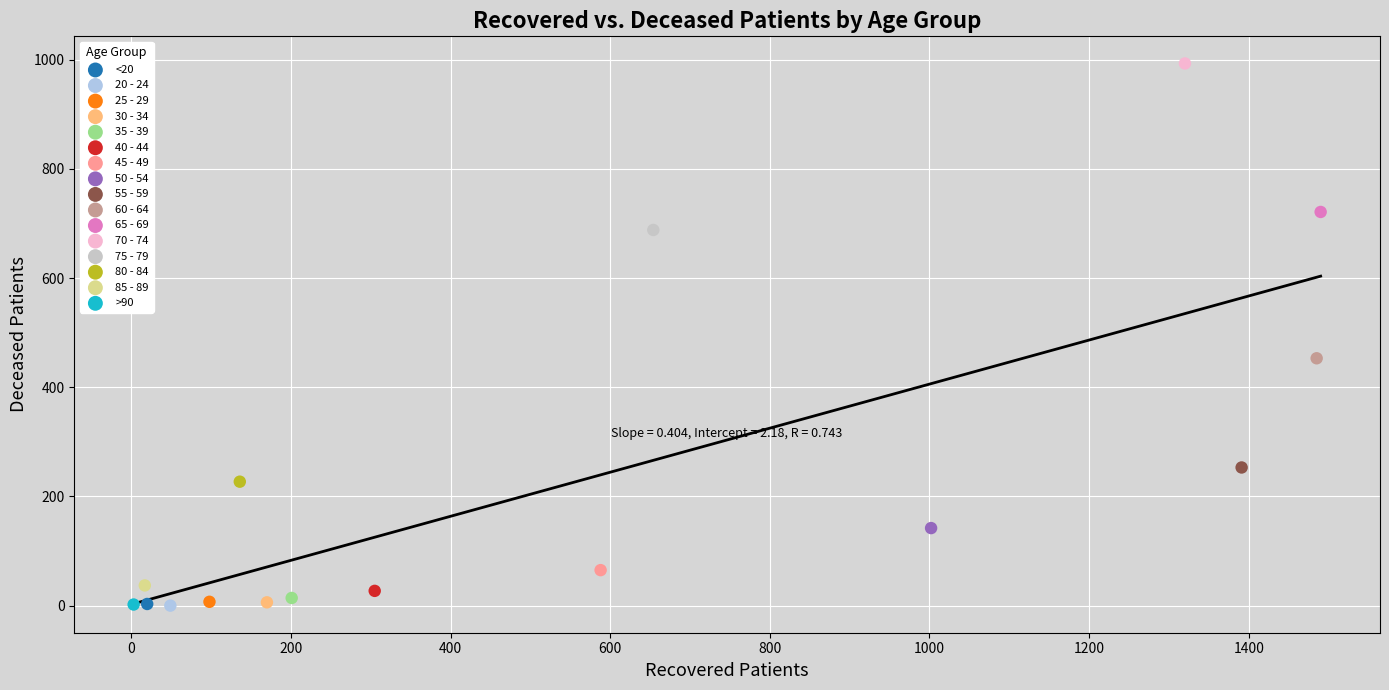

What are all the series names shown in the legend?

<20, 20 - 24, 25 - 29, 30 - 34, 35 - 39, 40 - 44, 45 - 49, 50 - 54, 55 - 59, 60 - 64, 65 - 69, 70 - 74, 75 - 79, 80 - 84, 85 - 89, >90